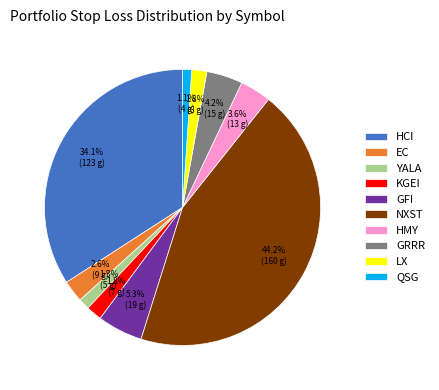

Does any single category account for the majority?

No